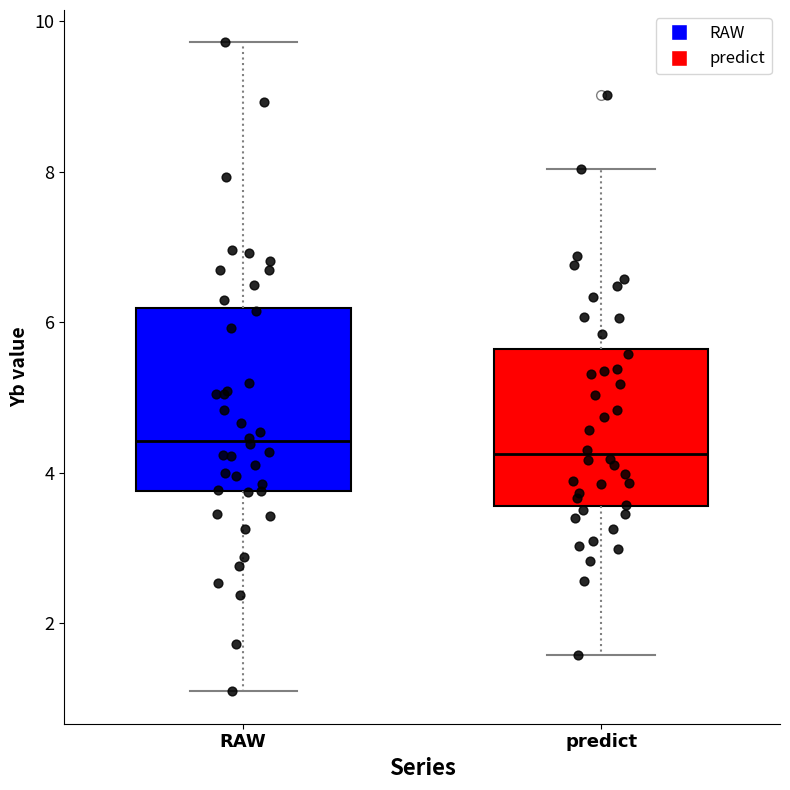

Reading left to right, read every box against the y-axis: the position of its median line, the range the box covers, and the ends of its whiskers. The values are not printed on the chart, so give them approximately, as read against the axis.

RAW: median 4.4, box 3.8 to 6.2, whiskers 1.0 to 9.8
predict: median 4.2, box 3.6 to 5.6, whiskers 1.6 to 8.0